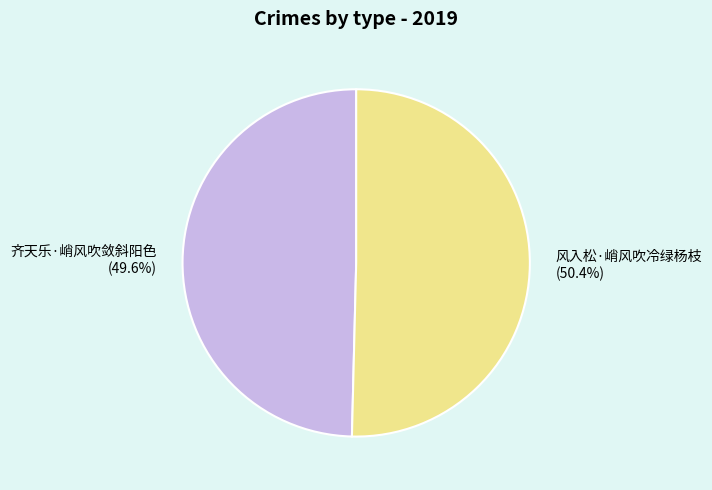

Is it true that 齐天乐·峭风吹敛斜阳色 is 50% of the pie?

True